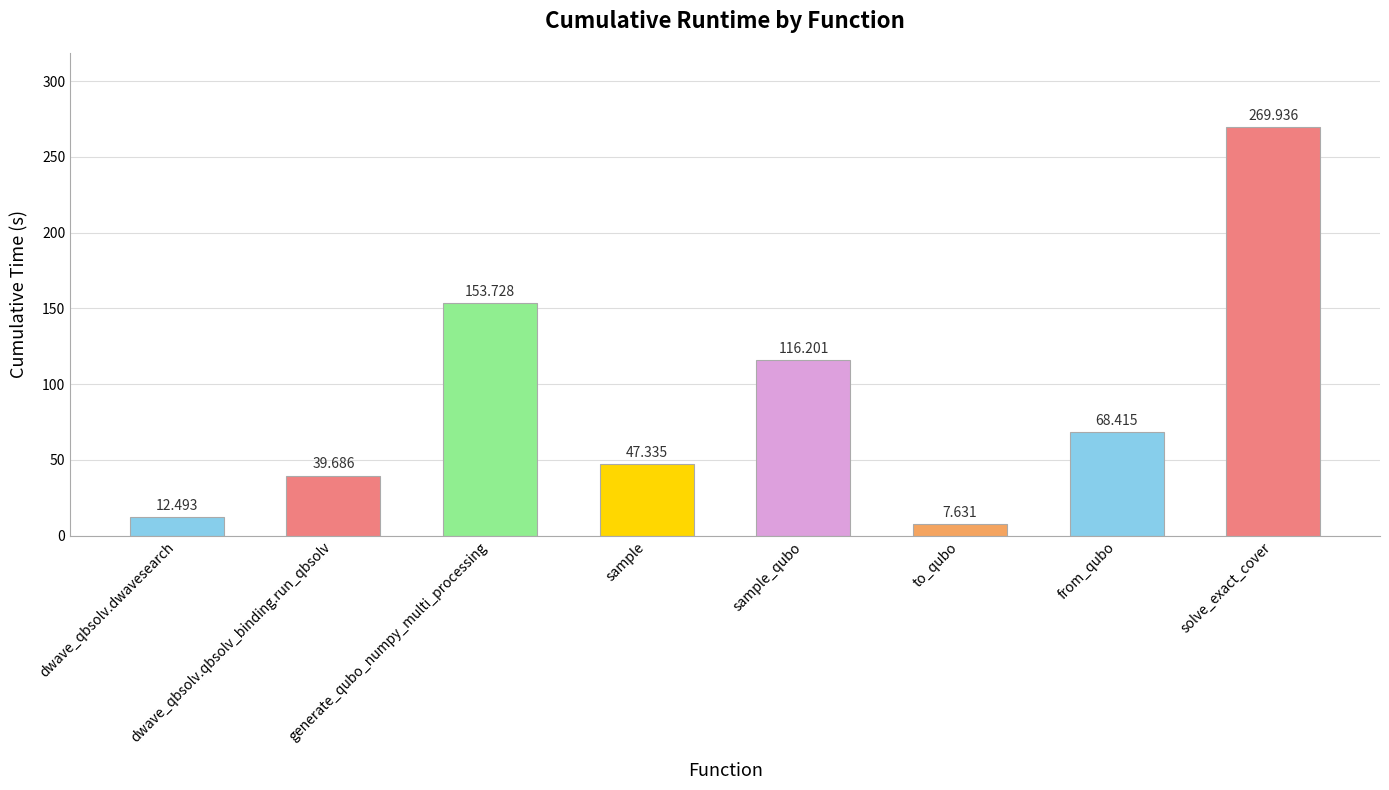

Where does the data first go above 68?

generate_qubo_numpy_multi_processing